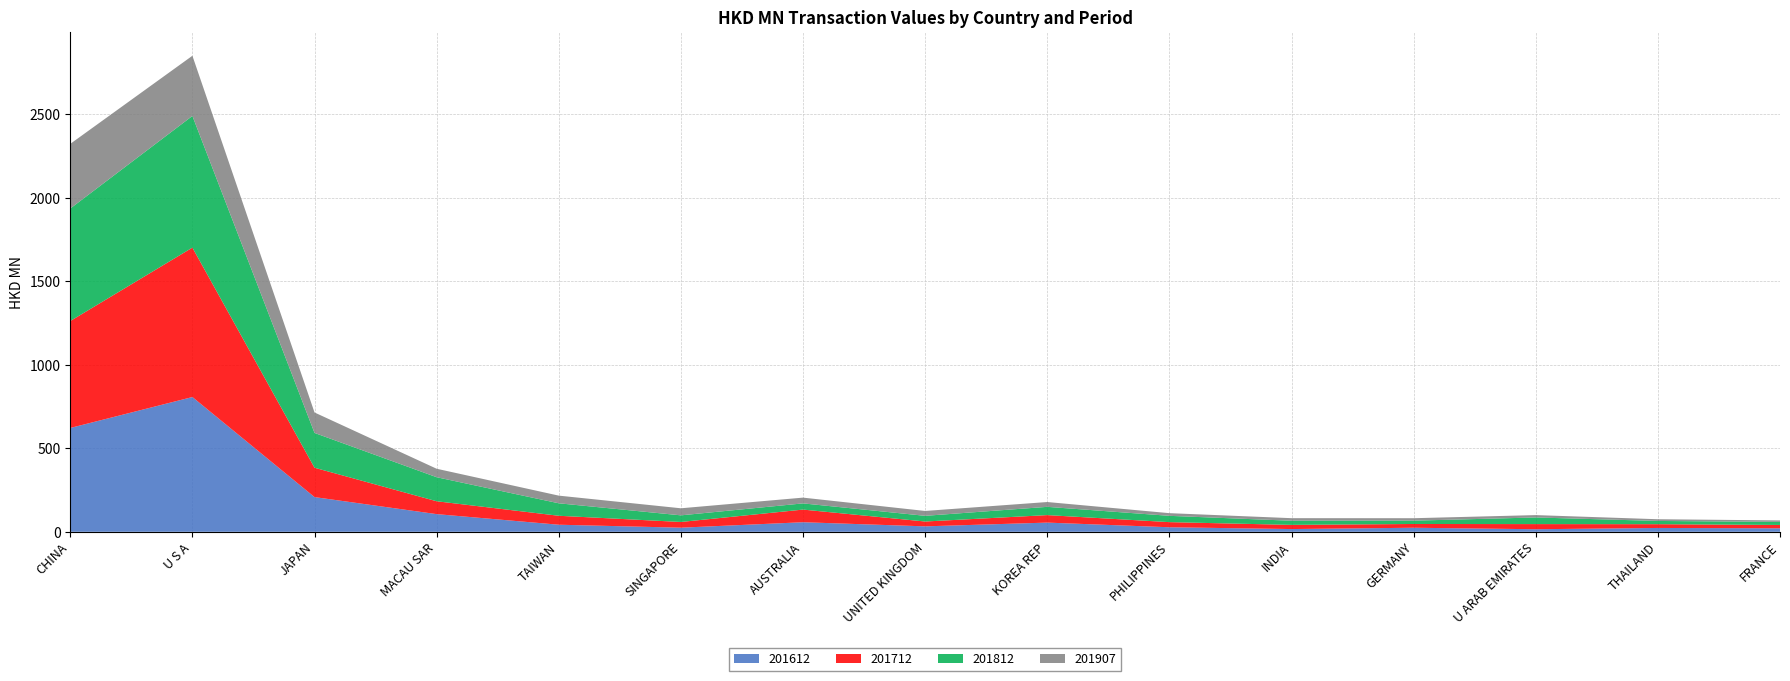

Reading left to right, transcribe all the data shown in this chart.

201612: CHINA=621.5	U S A=806.7	JAPAN=207.7	MACAU SAR=105.7	TAIWAN=42.3	SINGAPORE=24.6	AUSTRALIA=57.2	UNITED KINGDOM=32.5	KOREA REP=55.0	PHILIPPINES=27.1	INDIA=16.3	GERMANY=24.2	U ARAB EMIRATES=15.3	THAILAND=22.9	FRANCE=20.8
201712: CHINA=640.2	U S A=894.4	JAPAN=175.7	MACAU SAR=77.1	TAIWAN=53.6	SINGAPORE=34.2	AUSTRALIA=75.7	UNITED KINGDOM=29.0	KOREA REP=44.9	PHILIPPINES=30.7	INDIA=25.0	GERMANY=22.5	U ARAB EMIRATES=30.8	THAILAND=22.6	FRANCE=20.0
201812: CHINA=673.5	U S A=788.3	JAPAN=208.4	MACAU SAR=143.9	TAIWAN=74.7	SINGAPORE=39.7	AUSTRALIA=37.1	UNITED KINGDOM=34.0	KOREA REP=49.5	PHILIPPINES=37.7	INDIA=24.8	GERMANY=19.9	U ARAB EMIRATES=39.7	THAILAND=19.4	FRANCE=18.3
201907: CHINA=387.0	U S A=360.3	JAPAN=122.4	MACAU SAR=50.7	TAIWAN=45.8	SINGAPORE=42.3	AUSTRALIA=34.5	UNITED KINGDOM=29.2	KOREA REP=28.8	PHILIPPINES=16.0	INDIA=15.4	GERMANY=14.7	U ARAB EMIRATES=14.1	THAILAND=10.3	FRANCE=8.9